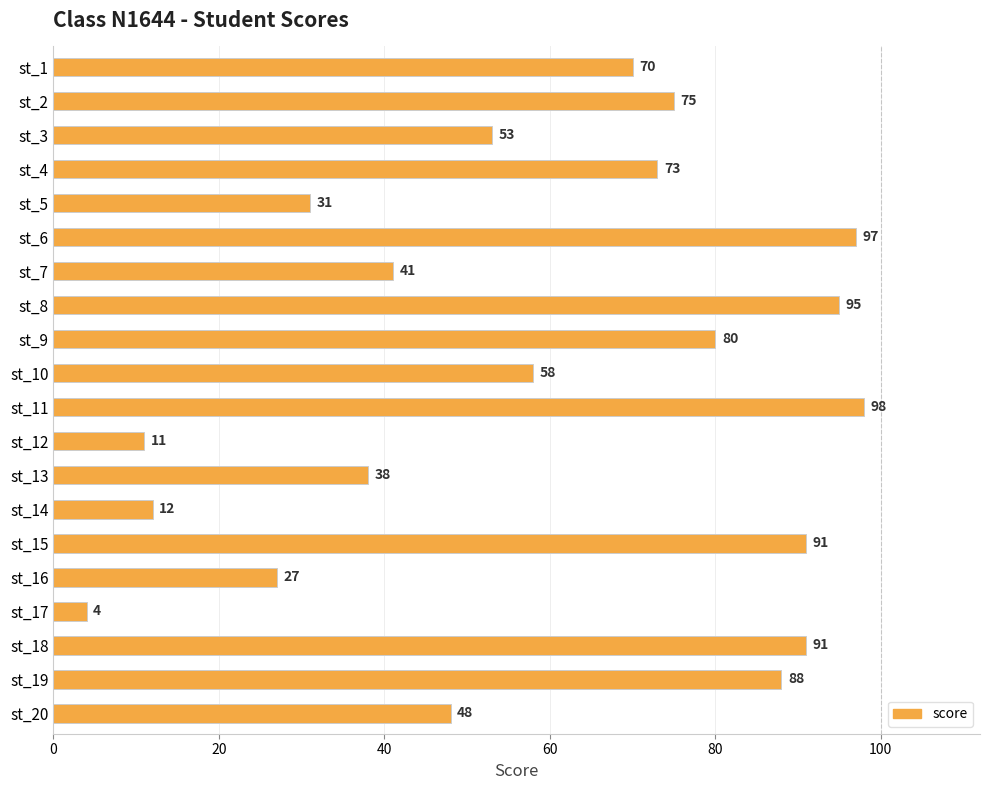

What is the greatest value displayed?

98